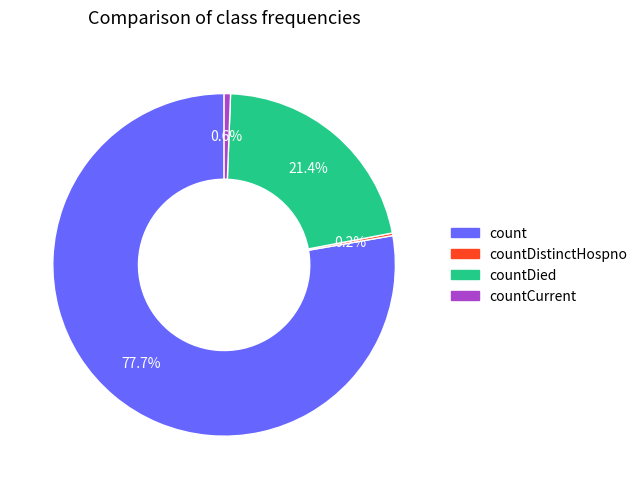

Does any single category account for the majority?

Yes